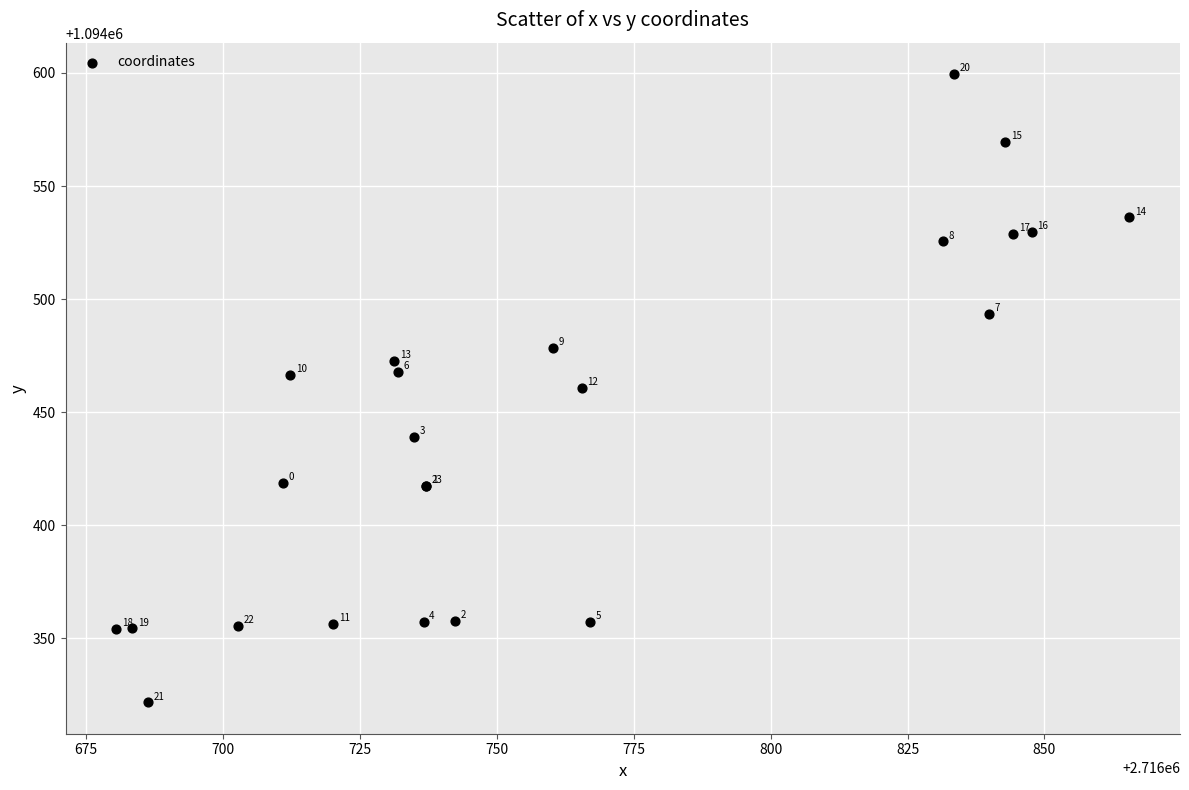

What Y value in the scatter plot is closest to 1094460?

1094460.6